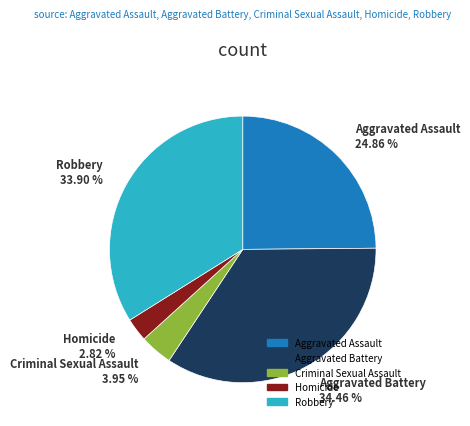

How many slices are in this pie chart?

5